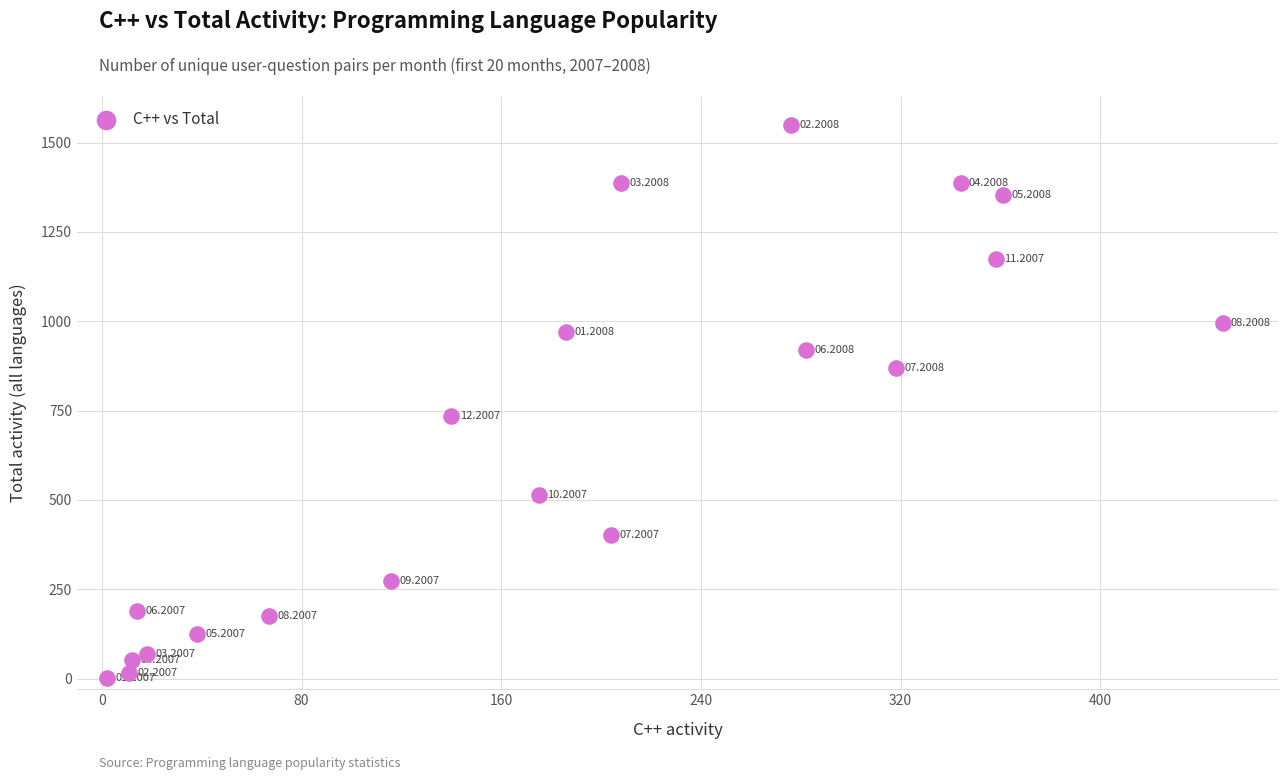

What is the range of Y values (max minus min)?

1548